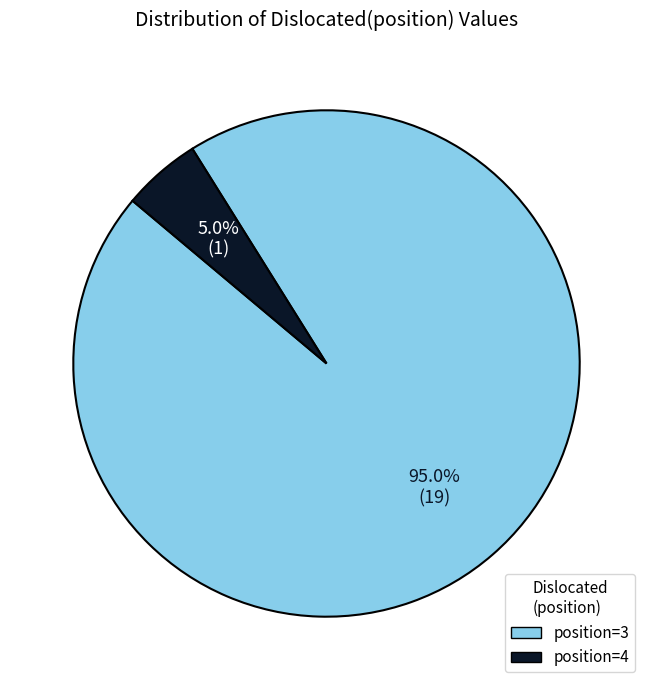

Is there any slice that represents more than half of the pie?

Yes